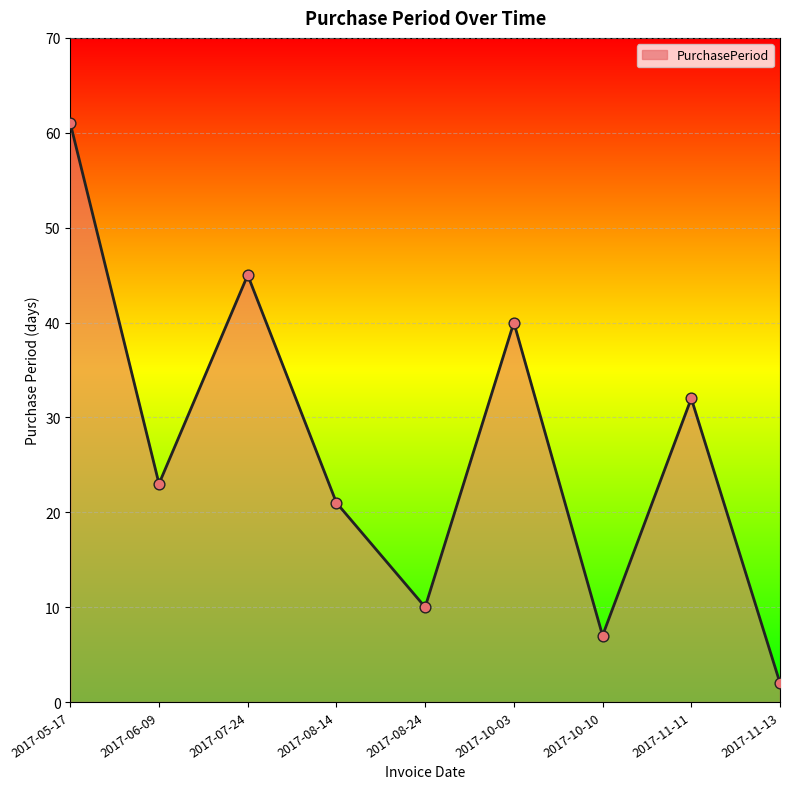

Between 2017-05-17 and 2017-08-14, which is larger?

2017-05-17